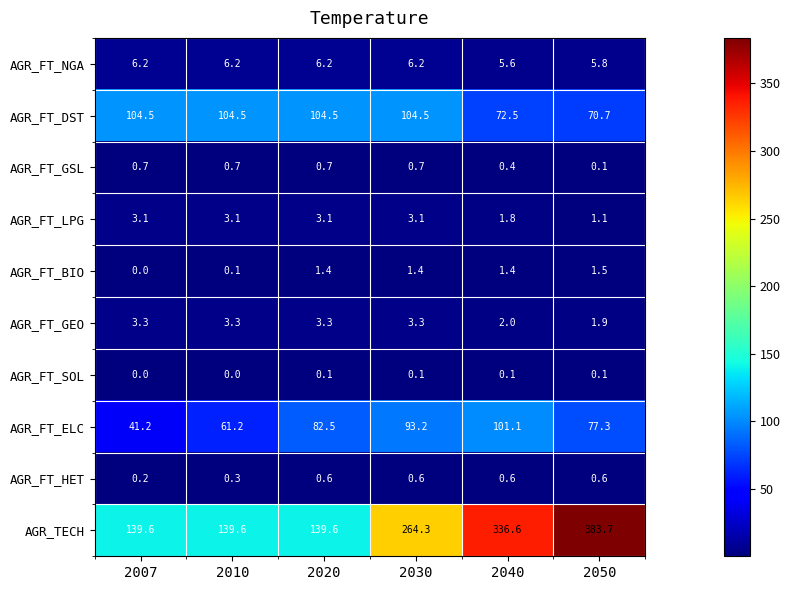

Which series has the largest range (max minus min)?

AGR_TECH